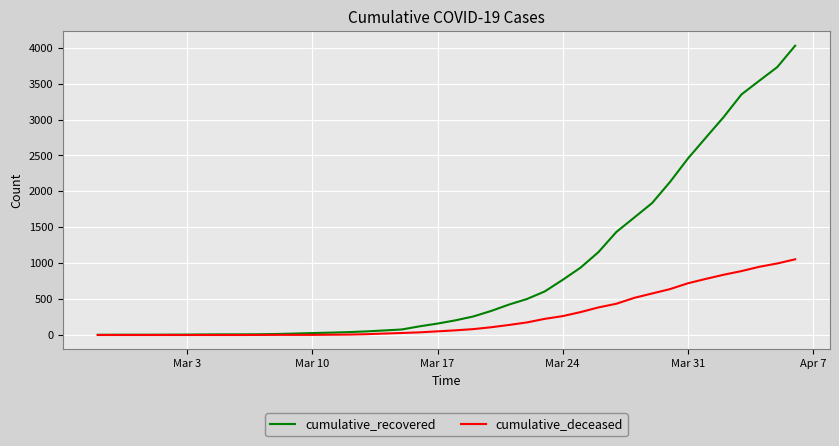

Rank the series by their average value, from highest to lowest.

cumulative_recovered, cumulative_deceased